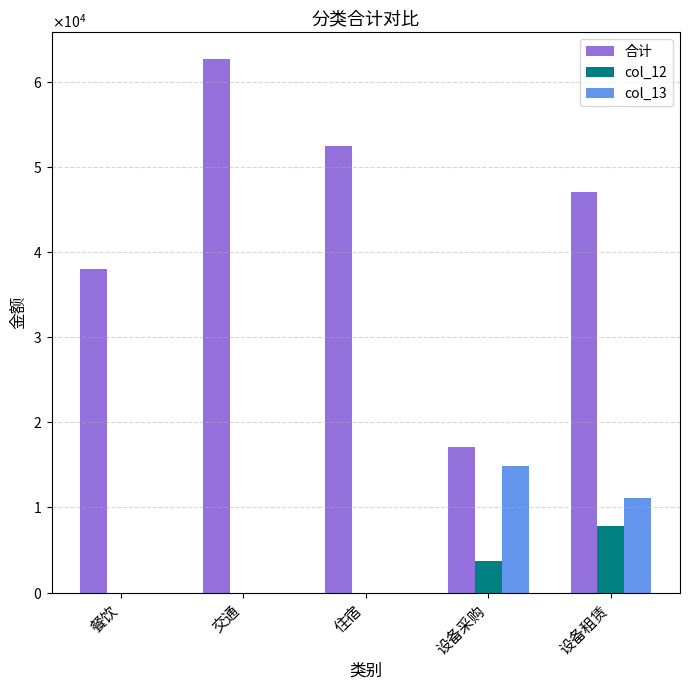

What are all the series names shown in the legend?

合计, col_12, col_13